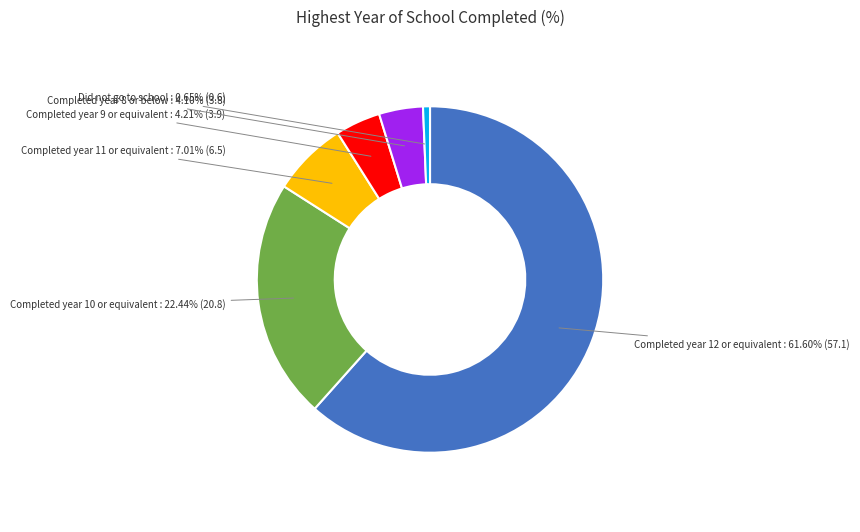

To the nearest percent, what is the difference between the largest and smallest slice percentages?

61%